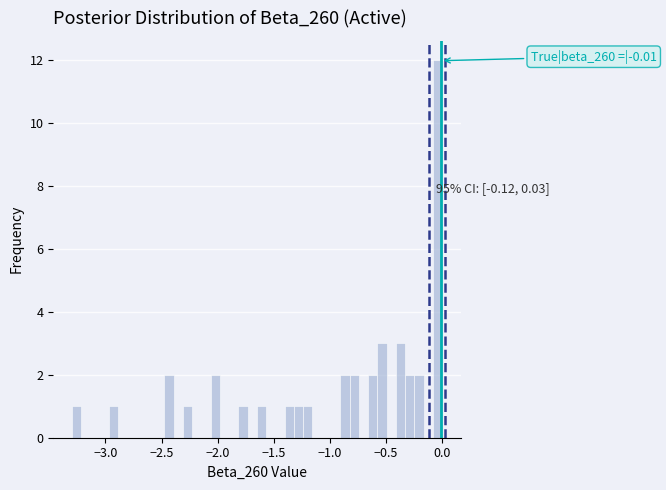

Around what value on the x-axis is the tallest bar? Give the approximate position of its centre, as read against the axis.

-0.05